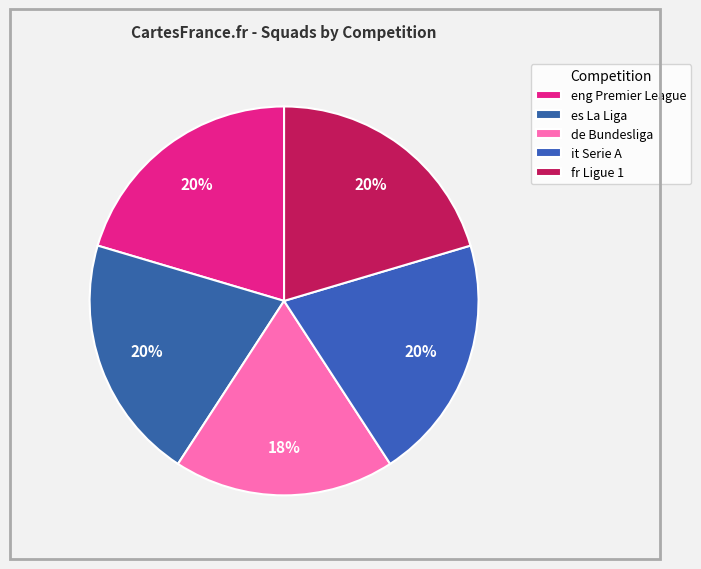

How many slices are in this pie chart?

5